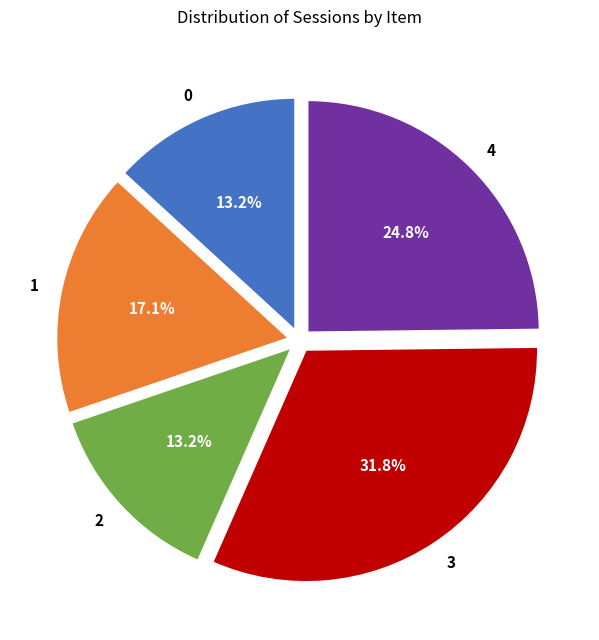

Which has a higher value, 1 or 3?

3